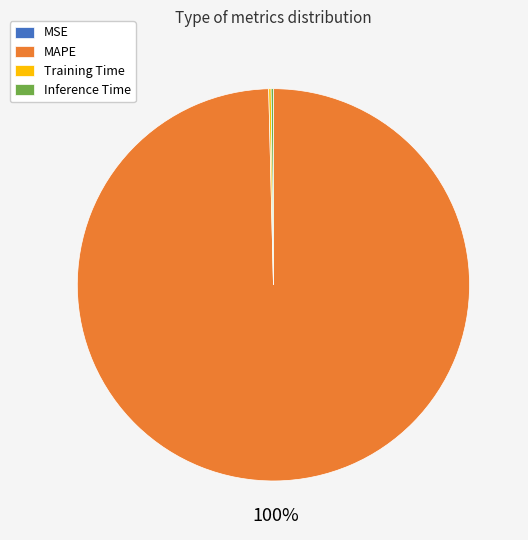

To the nearest percent, what is the difference between the largest and smallest slice percentages?

100%